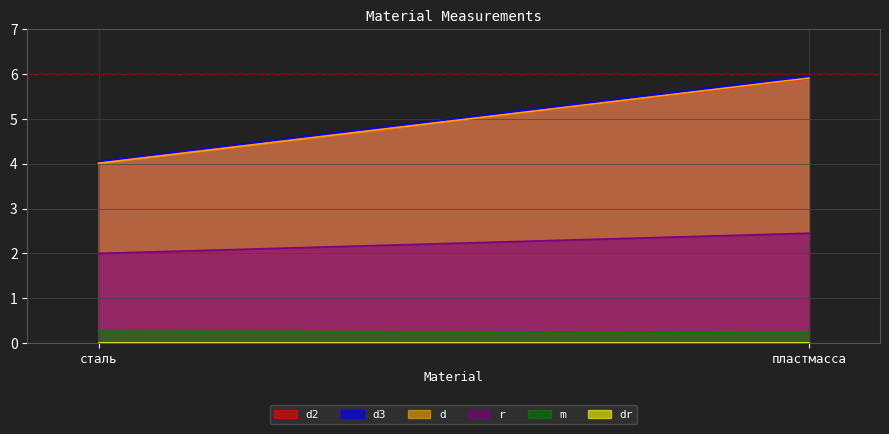

The value of r at пластмасса is 1.3. True or false?

False